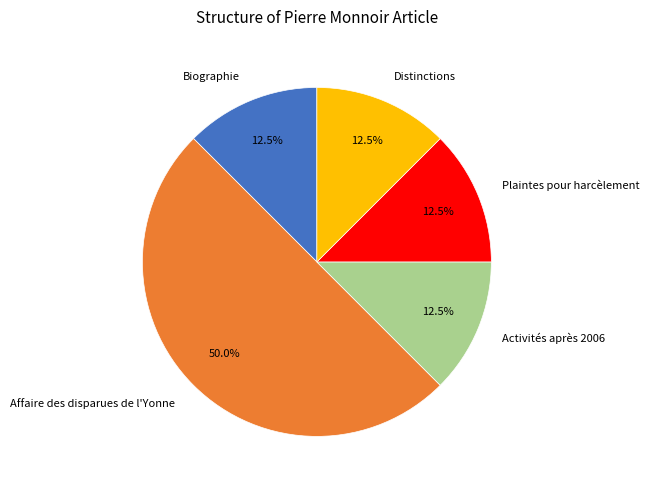

What portion of the pie excludes Affaire des disparues de l'Yonne?

50.0%